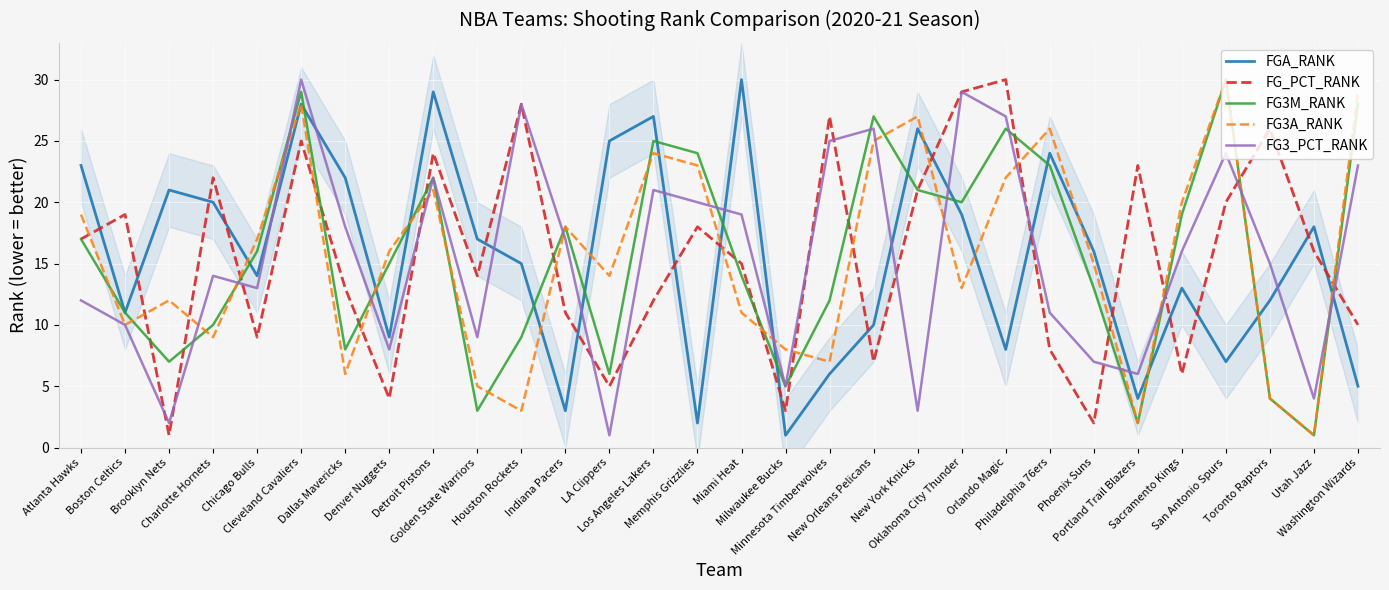

Between LA Clippers and Toronto Raptors, which series saw the biggest shift?

FG_PCT_RANK